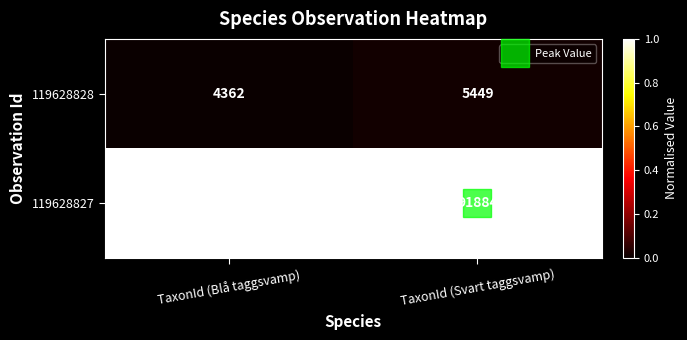

What is the average value of the 119628827 series?

91859